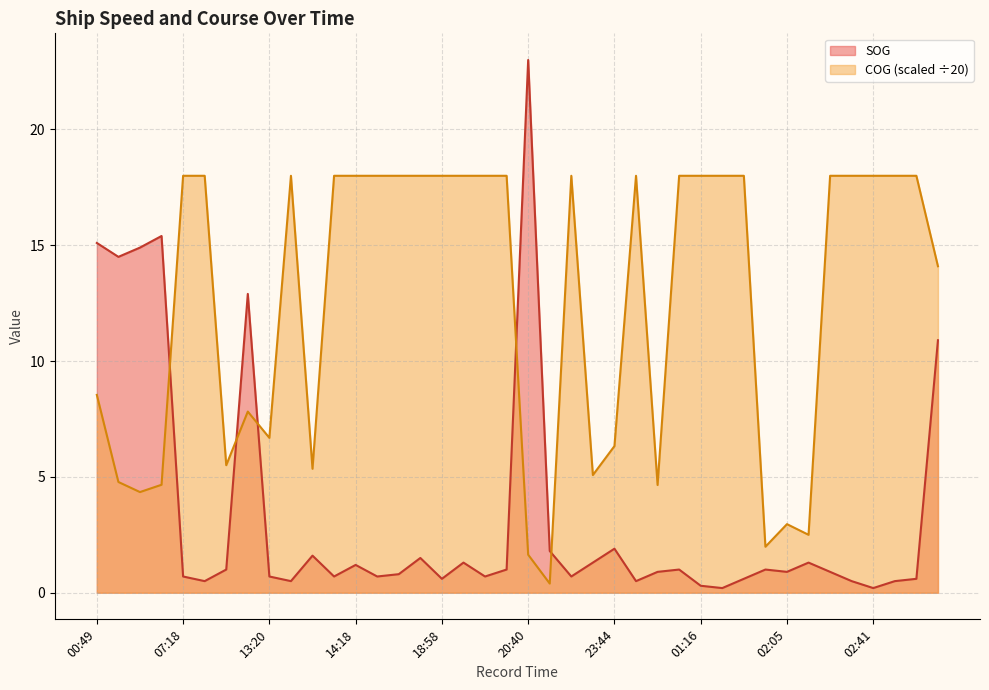

List the labels in order of SOG value, smallest first.

01:23, 02:41, 01:16, 11:12, 13:44, 23:52, 02:17, 03:09, 18:58, 01:31, 03:11, 07:18, 13:20, 14:12, 14:30, 19:10, 23:09, 14:32, 23:58, 02:05, 02:13, 12:48, 19:44, 00:38, 01:38, 14:18, 19:08, 23:35, 02:09, 16:31, 14:02, 21:20, 23:44, 04:15, 13:02, 01:01, 01:11, 00:49, 02:10, 20:40